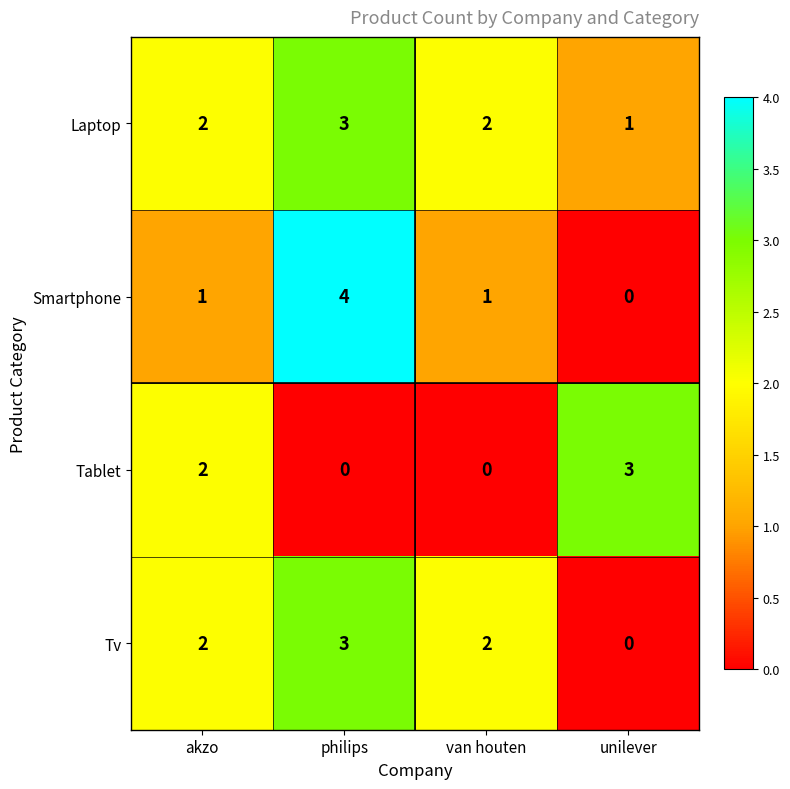

The Smartphone series shows 2 at unilever. True or false?

False